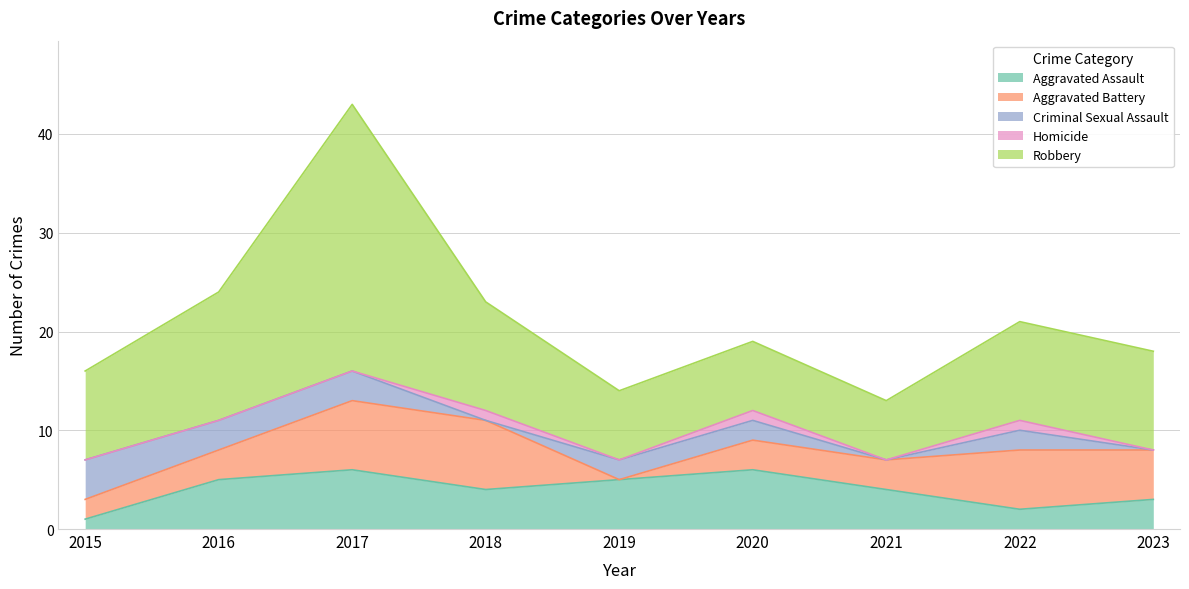

In Robbery, how many points are lower than both neighbors (excluding endpoints)?

1